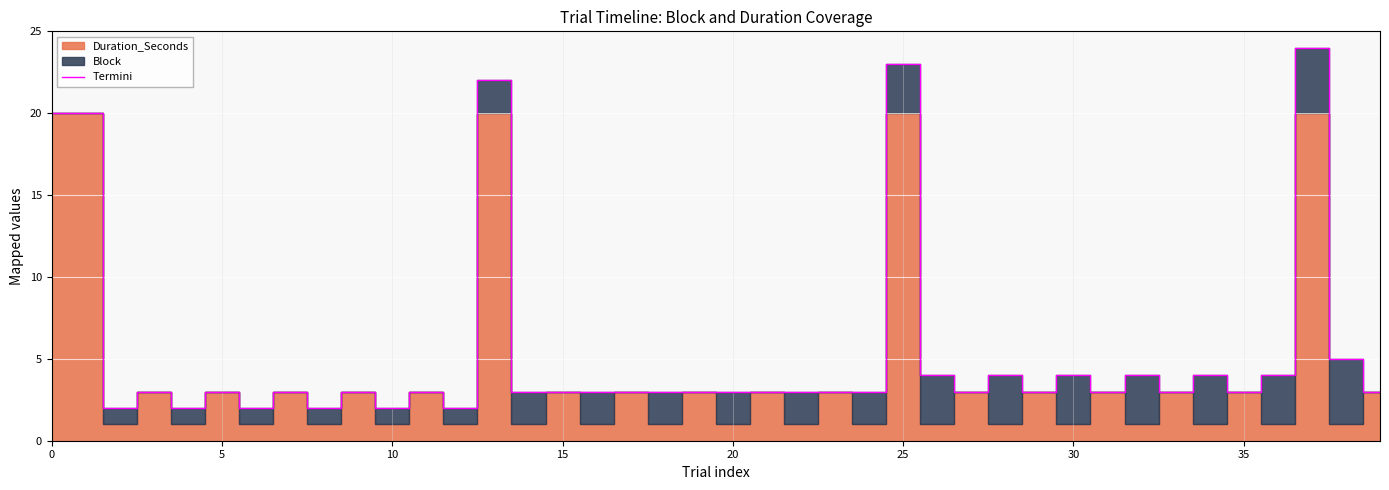

True or false: the data has more than 1 interior local peaks.

True